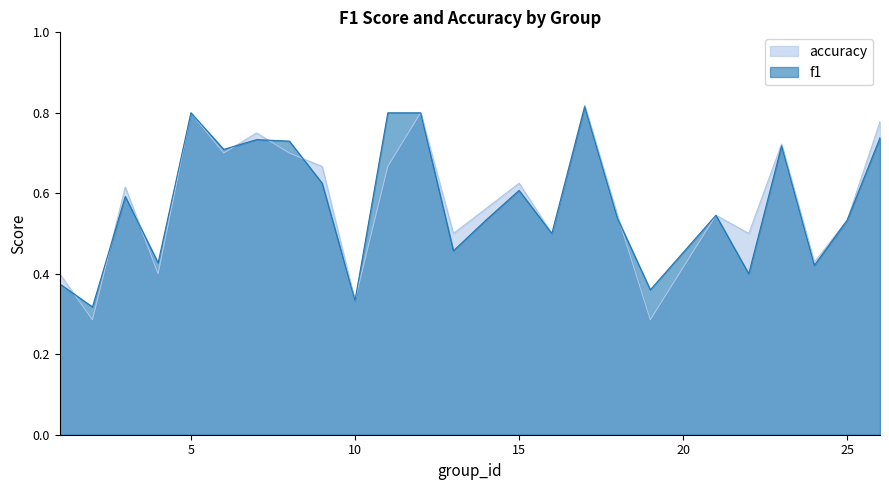

Is it true that accuracy equals 0.7 at 23?

True